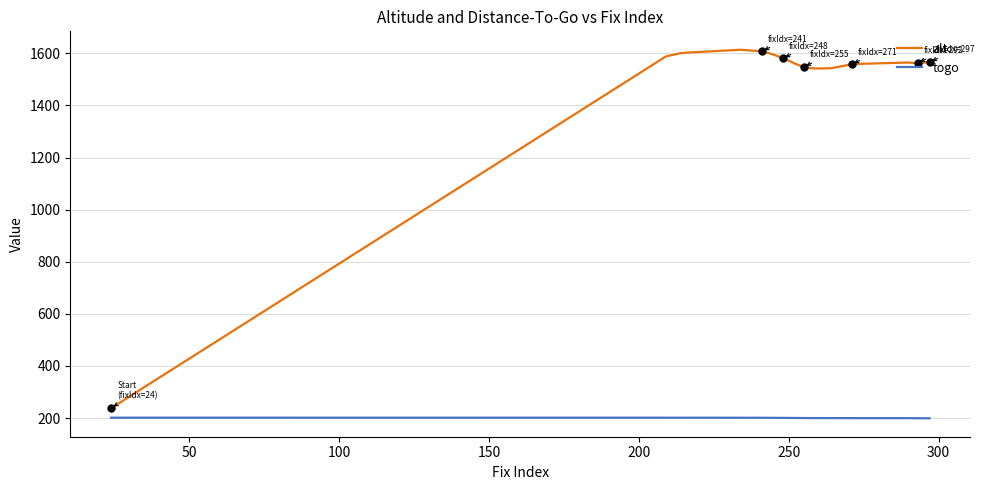

List the series in order of their overall mean, highest first.

alt, togo